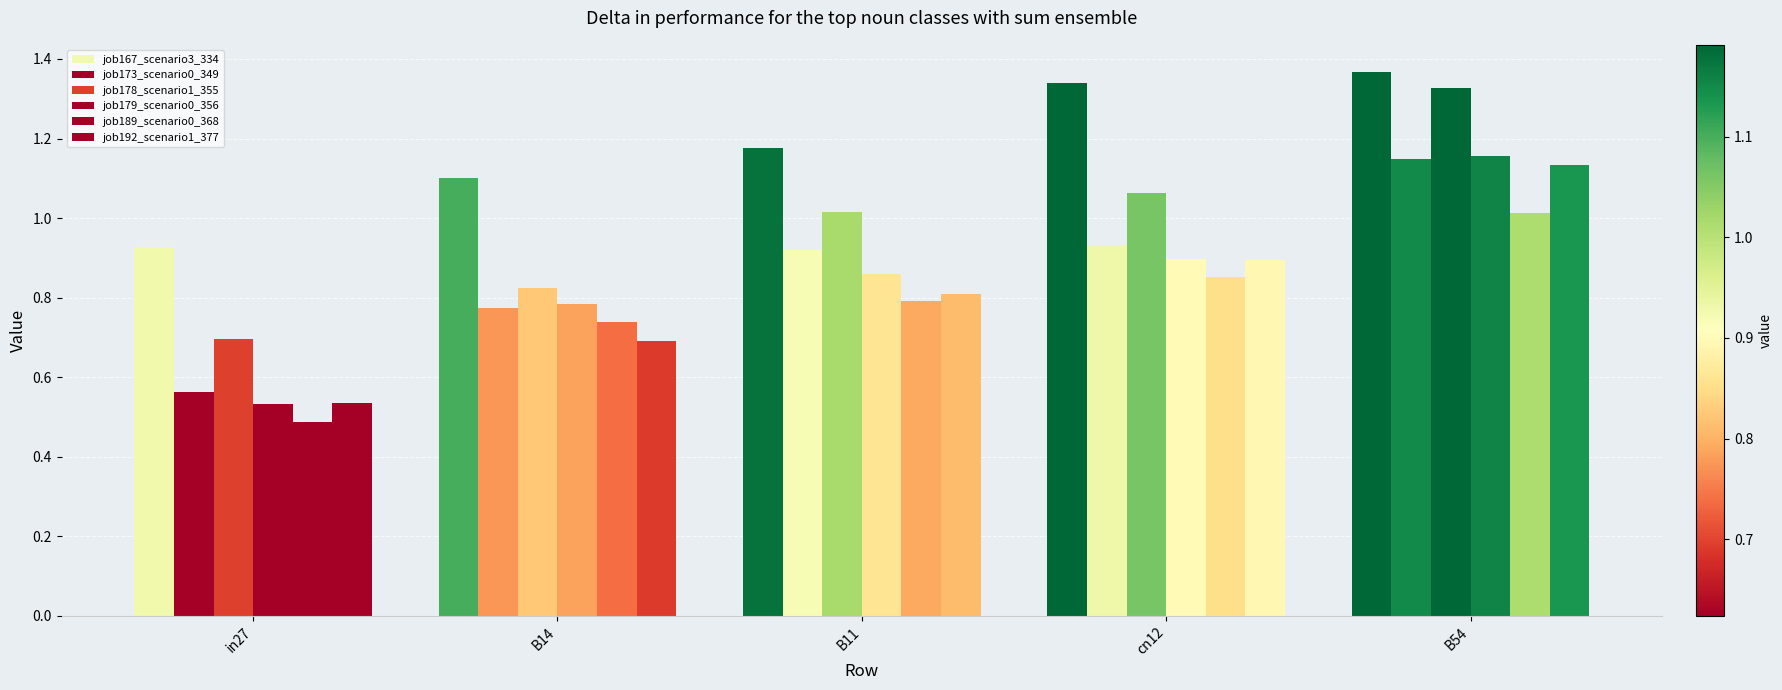

What is the difference between the highest and lowest values at cn12?

0.5